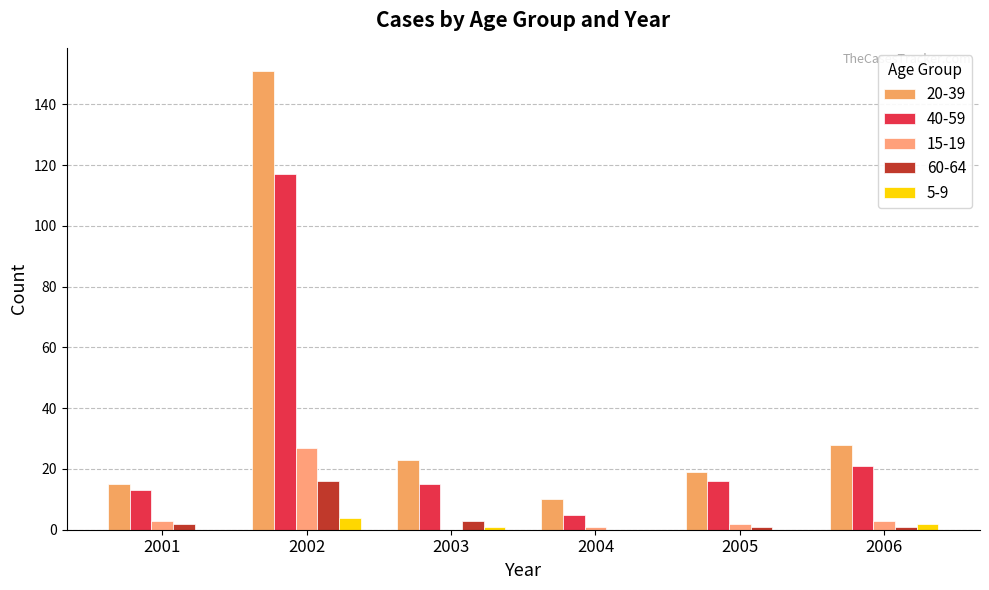

Reading left to right, what are all the values shown in this chart?

20-39: 2001=15	2002=151	2003=23	2004=10	2005=19	2006=28
40-59: 2001=13	2002=117	2003=15	2004=5	2005=16	2006=21
15-19: 2001=3	2002=27	2003=0	2004=1	2005=2	2006=3
60-64: 2001=2	2002=16	2003=3	2004=0	2005=1	2006=1
5-9: 2001=0	2002=4	2003=1	2004=0	2005=0	2006=2